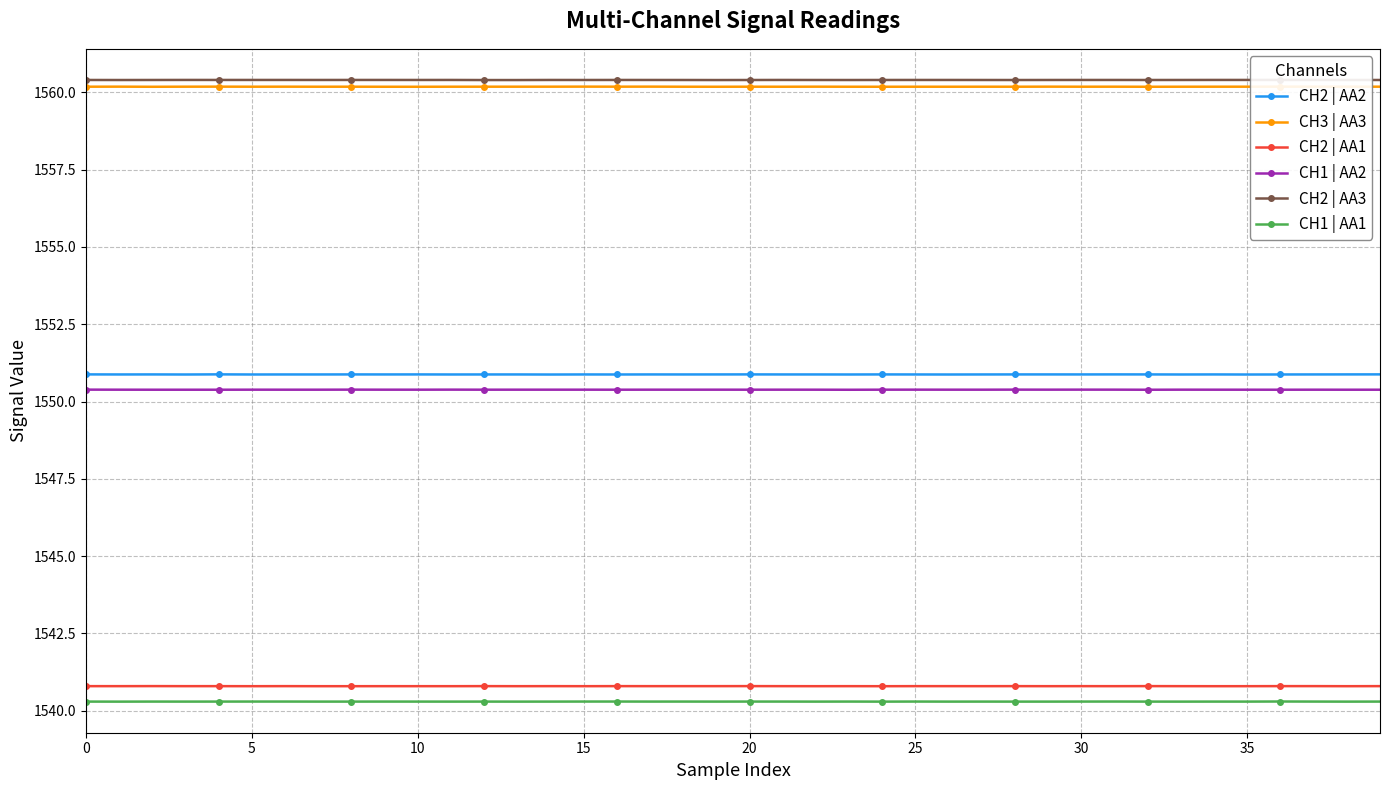

At which category is the sum across all series the highest?

36